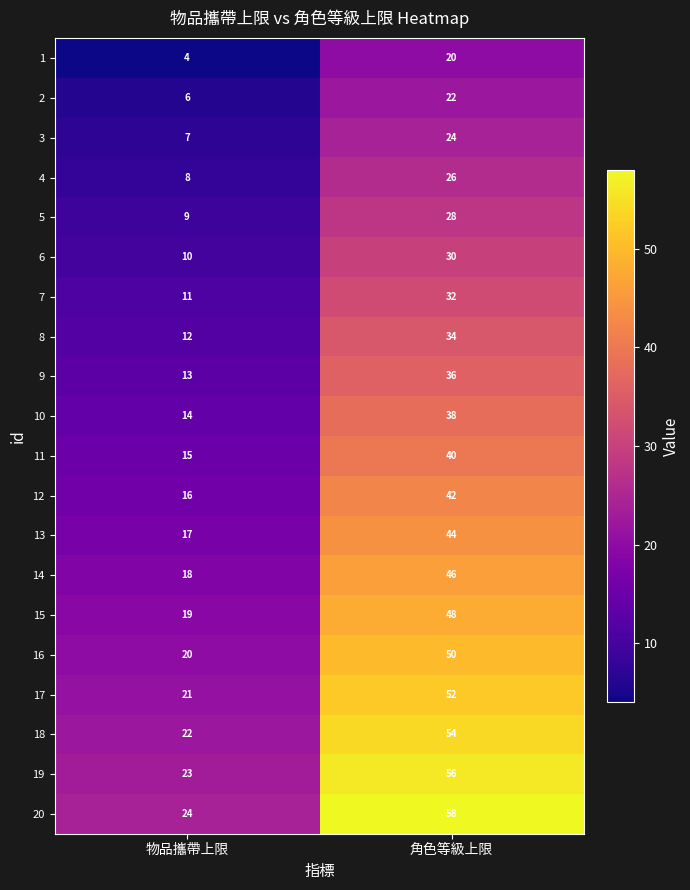

Rank the series by their maximum value, from highest to lowest.

20, 19, 18, 17, 16, 15, 14, 13, 12, 11, 10, 9, 8, 7, 6, 5, 4, 3, 2, 1